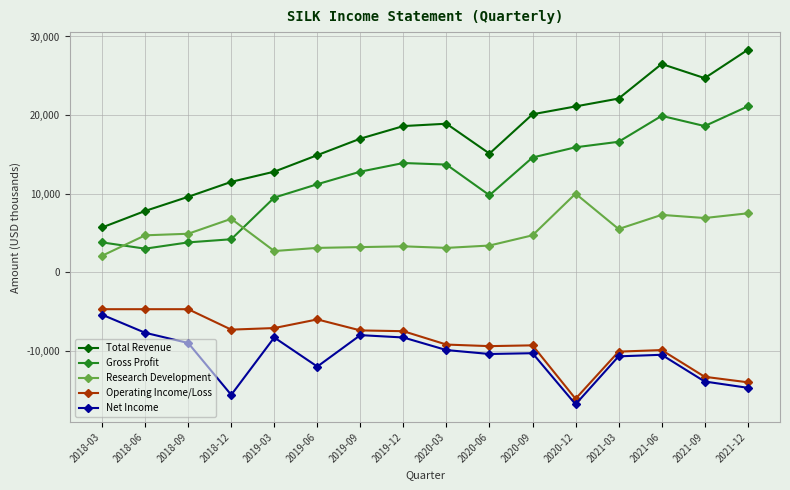

The Total Revenue series shows 2270 at 2018-03. True or false?

False